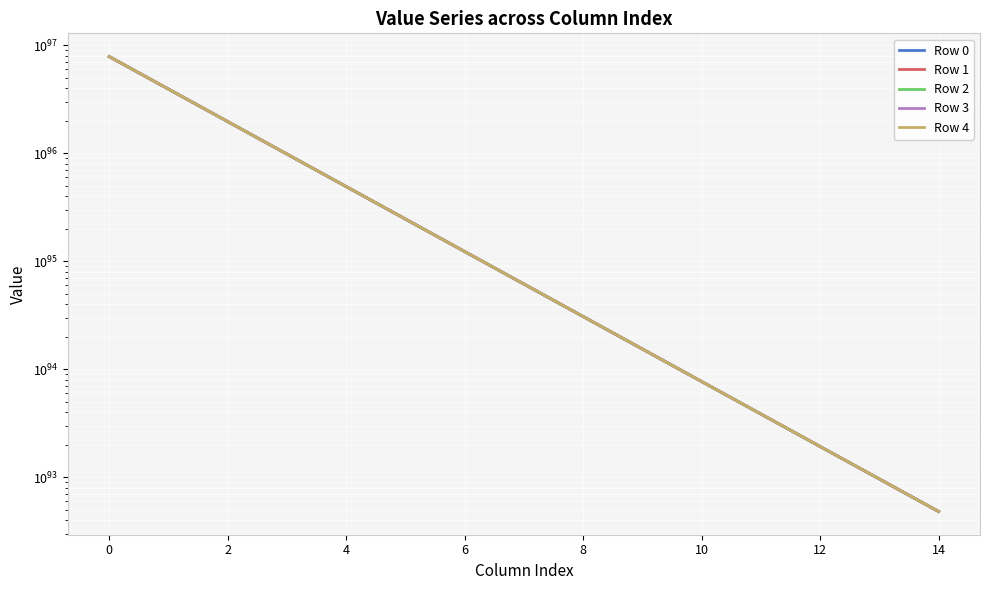

The Row 0 series shows 7878574642468380900344025615440317807454964182809225127914775599276898675354255974444199139344384 at 0. True or false?

True